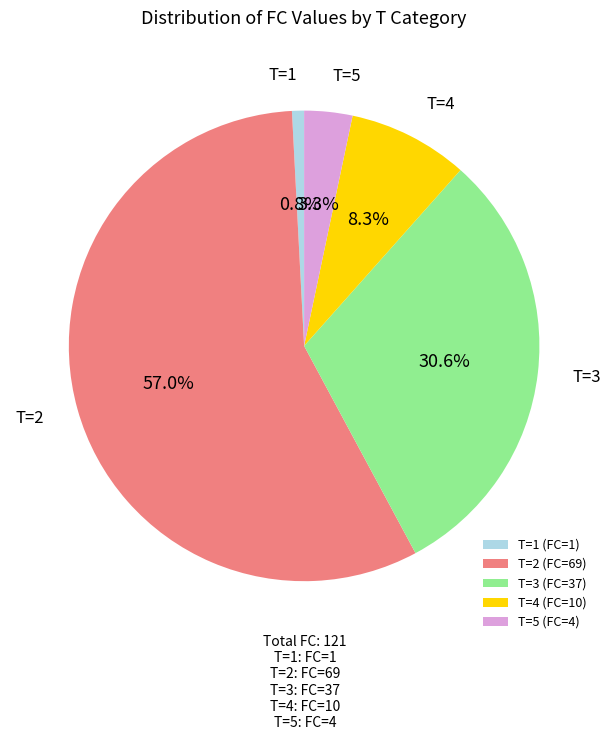

How many slices are in this pie chart?

5